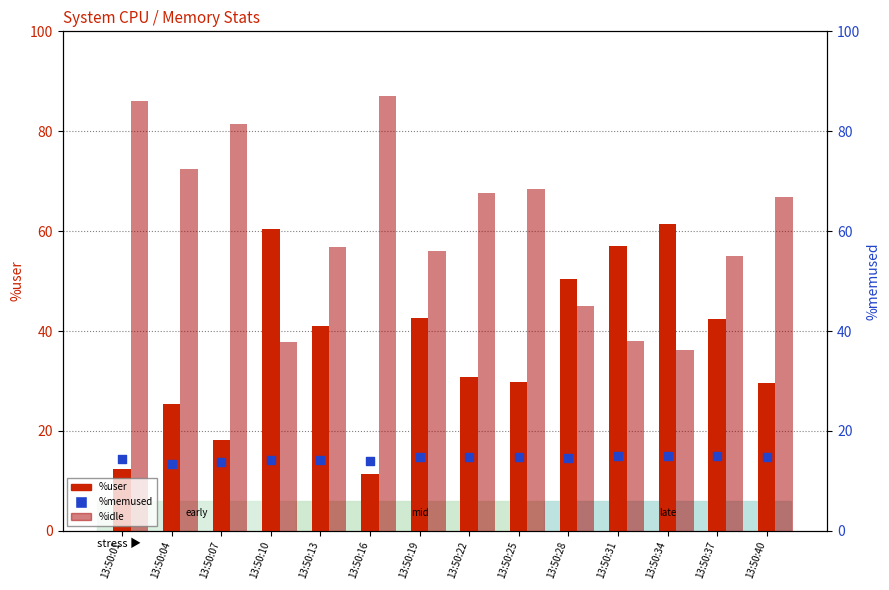

What is the total value across all series at 13:50:28?

110.0